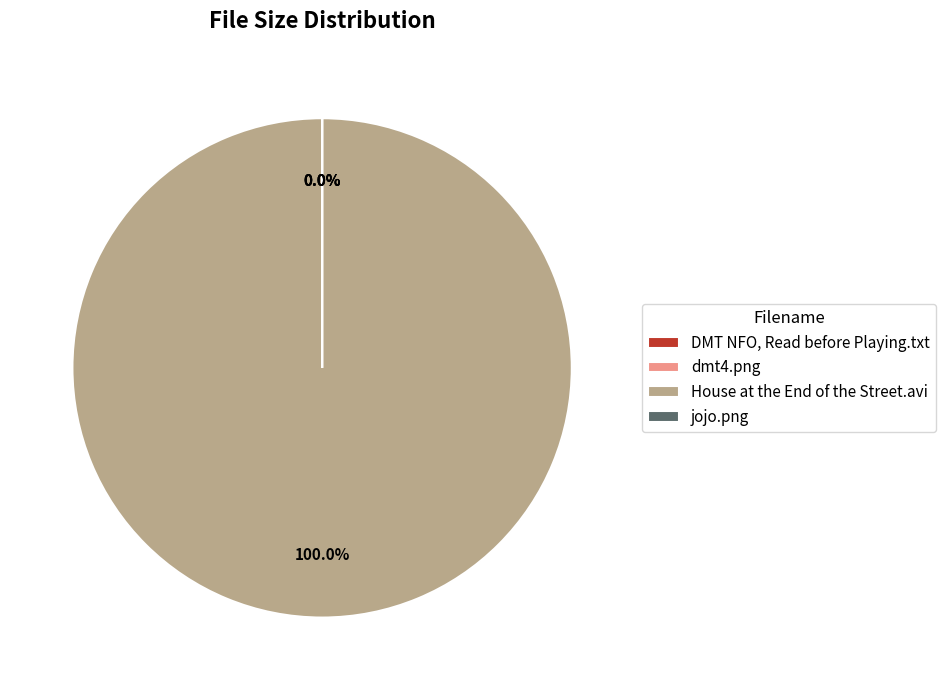

How many slices are in this pie chart?

4